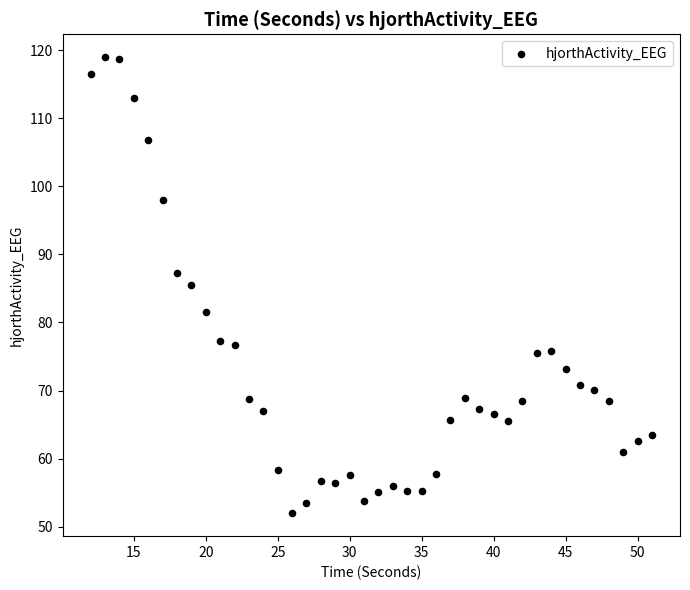

What is the range of X values (max minus min)?

39.0